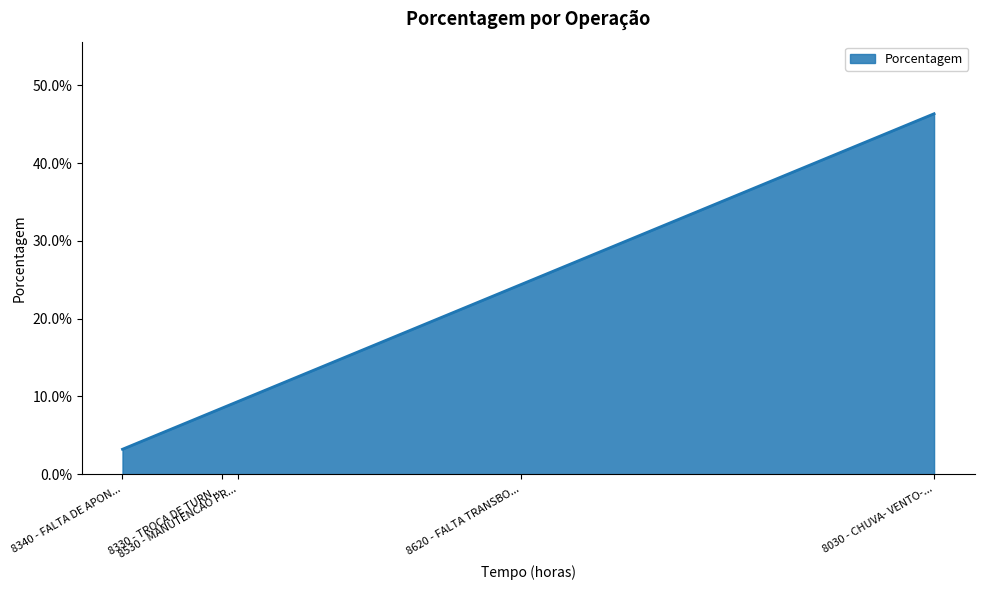

Does the chart have visible grid lines?

Yes